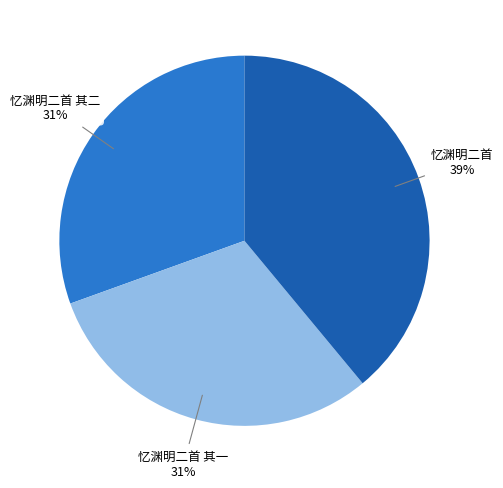

Do 忆渊明二首 and 忆渊明二首 其二 together represent more than half of the pie?

Yes